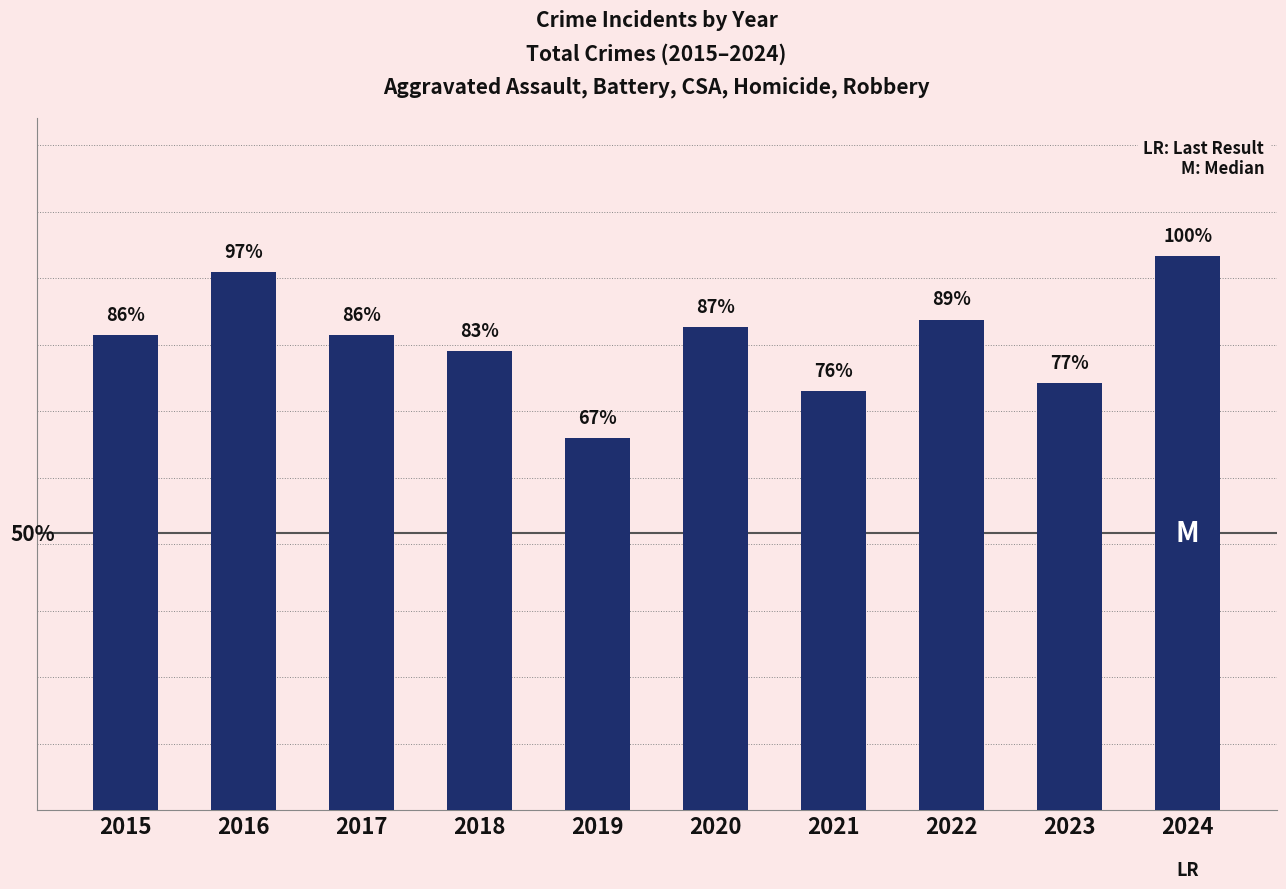

Does the chart contain any negative values?

No